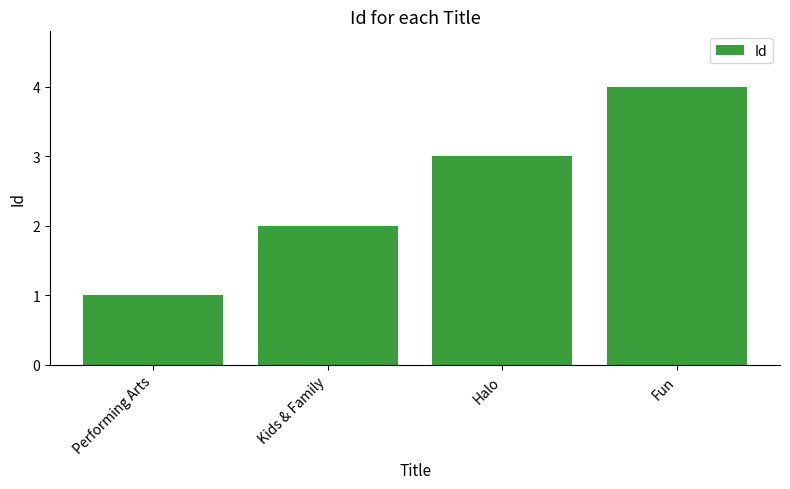

The chart shows a value of 2 at Kids & Family. True or false?

True